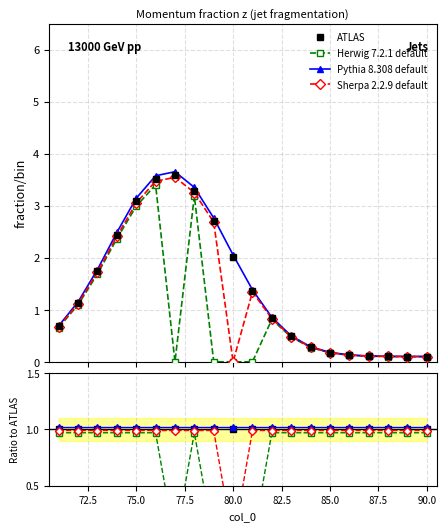

Is this an area chart (filled region under the line)?

No